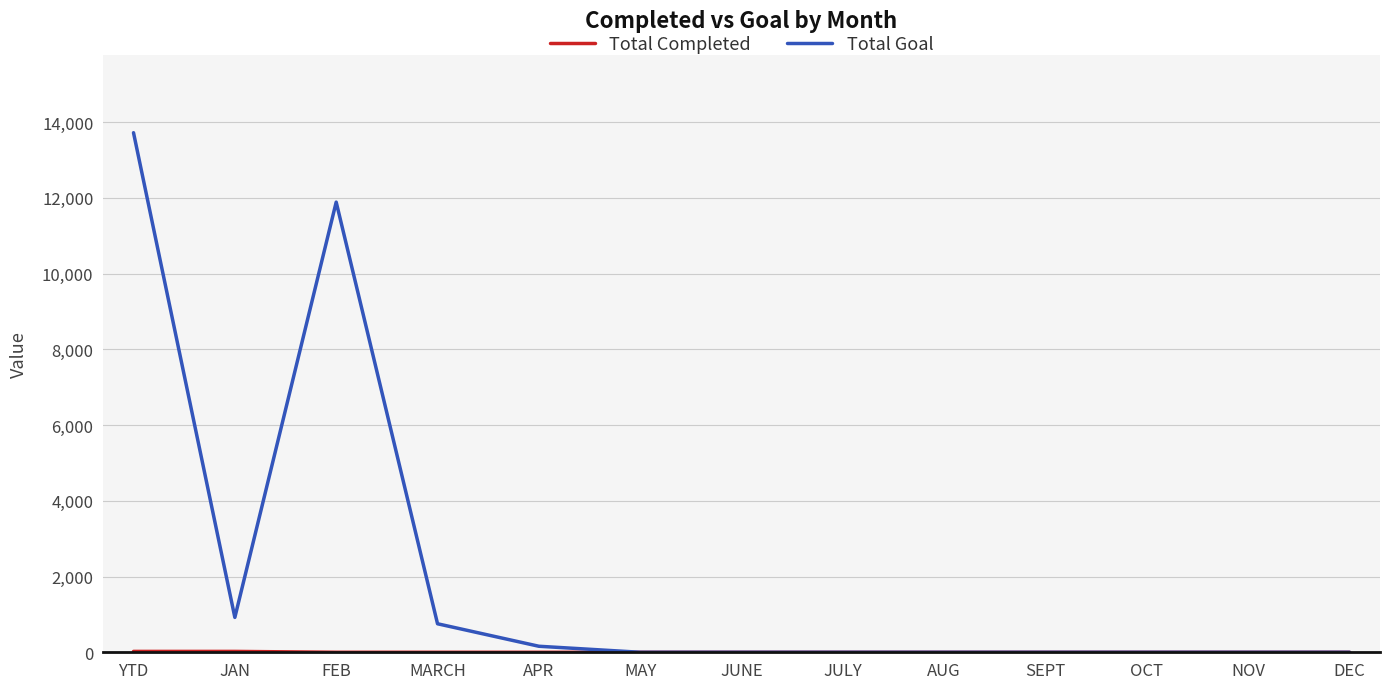

Which series has the widest spread of values?

Total Goal